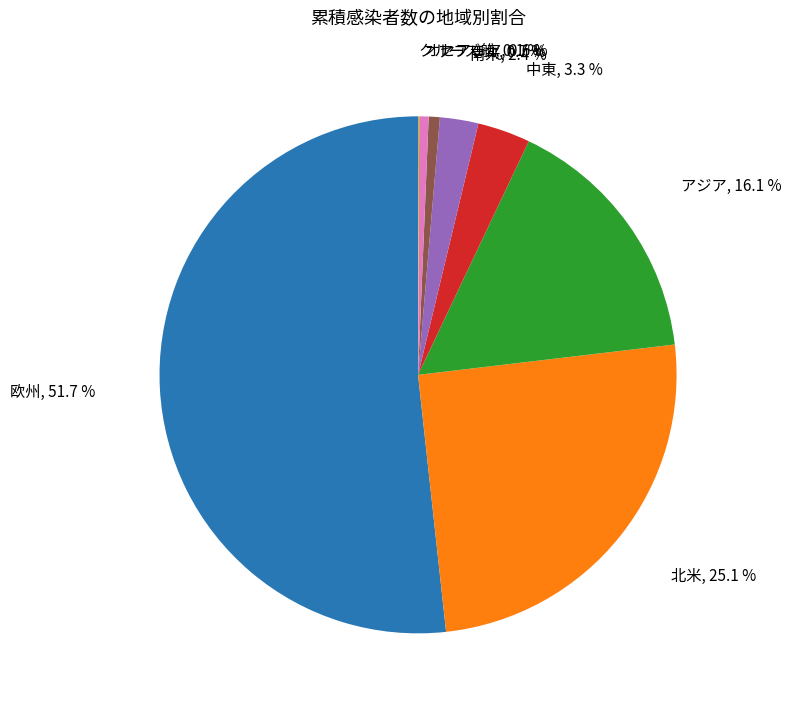

Which category accounts for the majority?

欧州